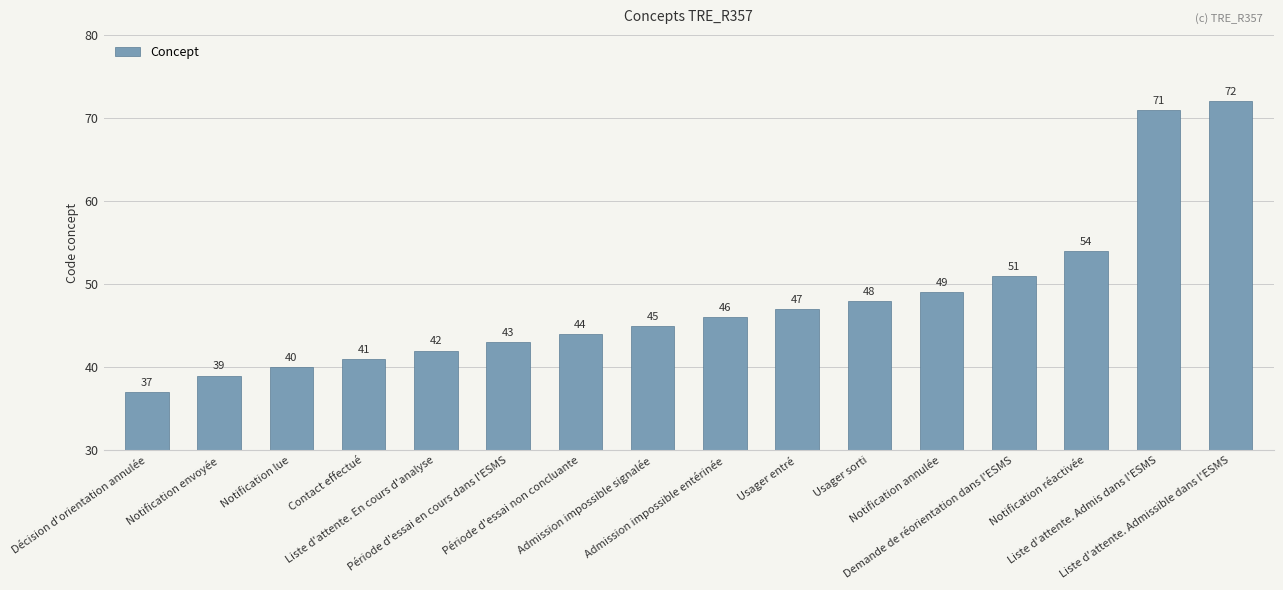

True or false: the data shows 47 at Usager entré.

True